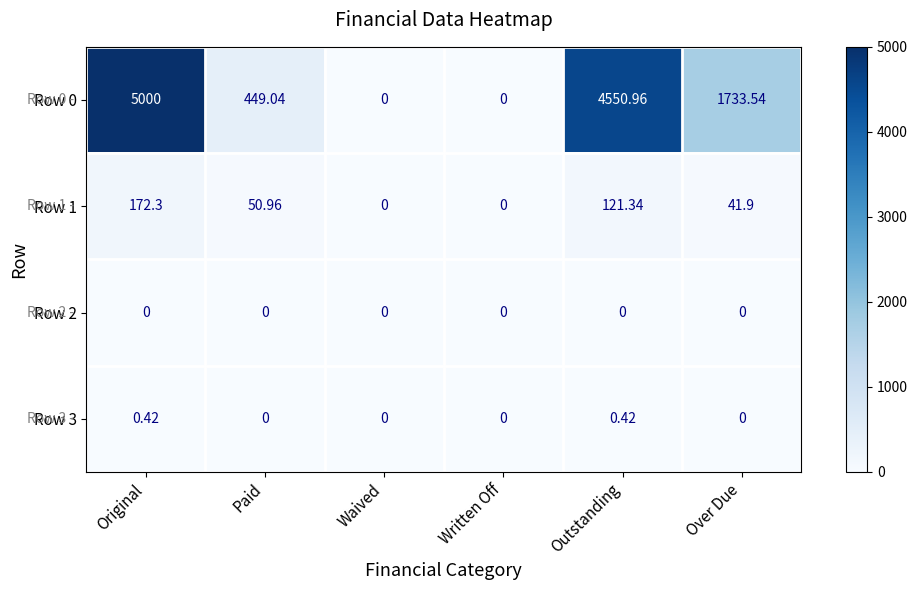

Between Paid and Over Due, which series saw the biggest shift?

Row 0